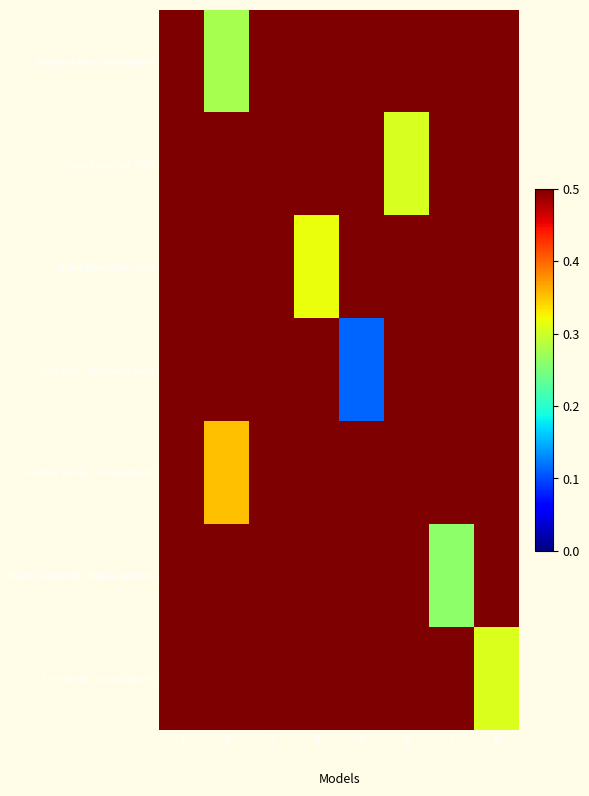

At how many categories does at least one series exceed 0?

8